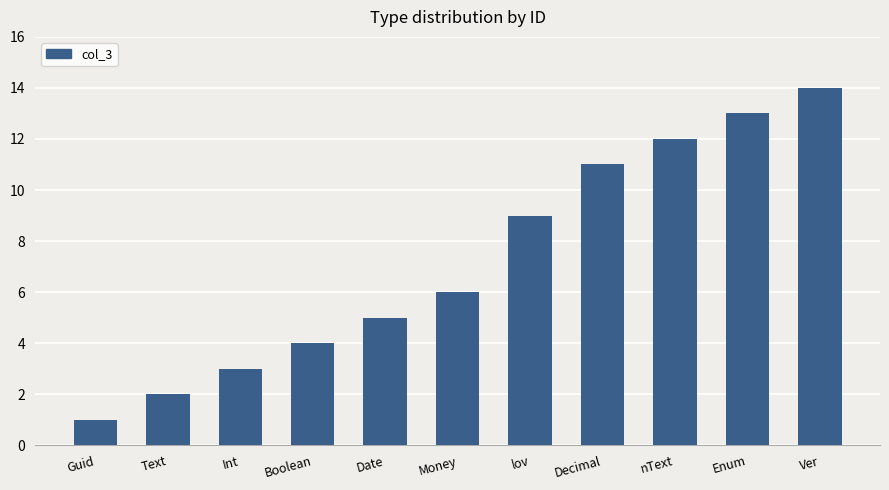

Reading left to right, list all the values displayed in this chart.

1	2	3	4	5	6	9	11	12	13	14